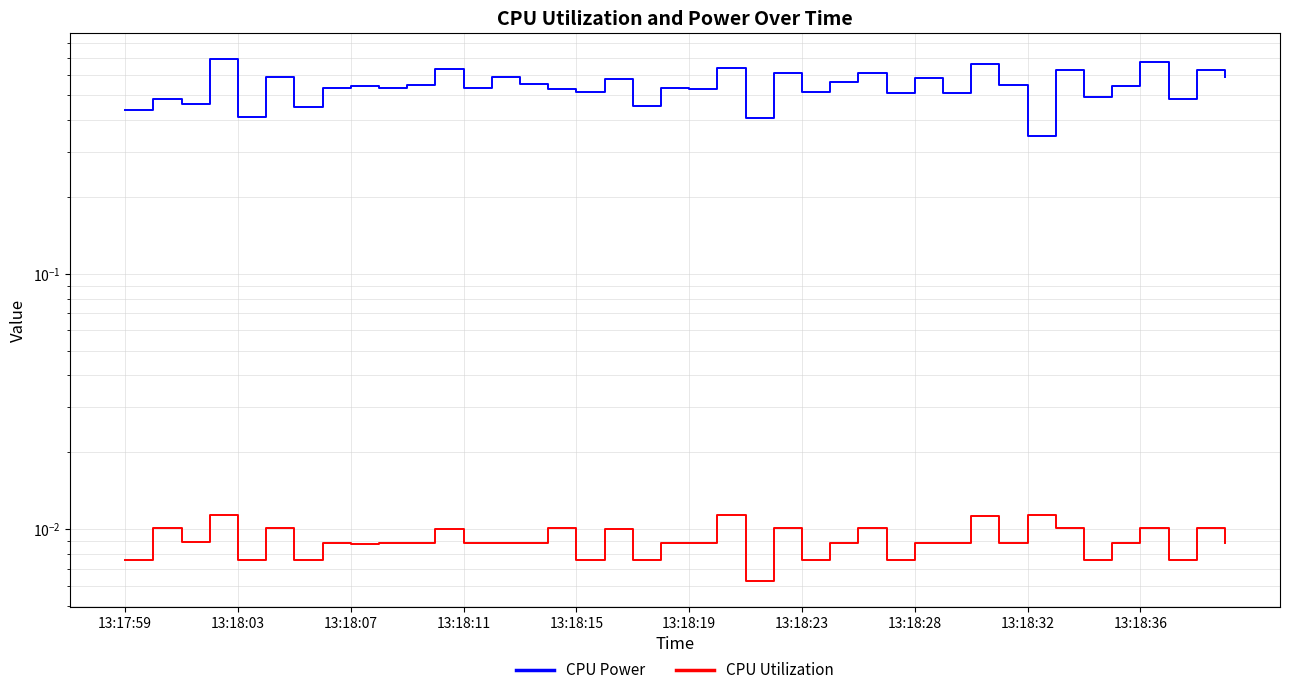

What position from the left is 15?

16